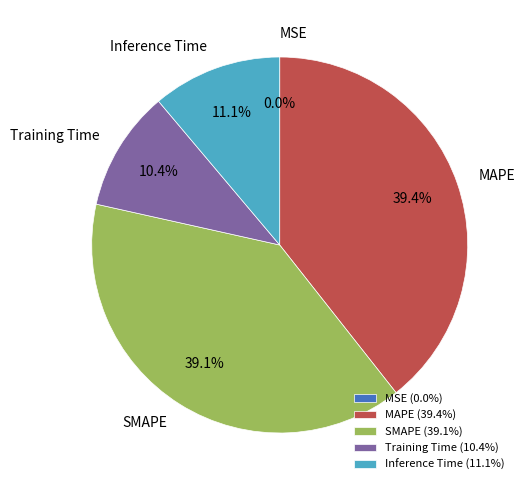

Approximately how many times larger is the value at Training Time compared to MAPE?

0.3